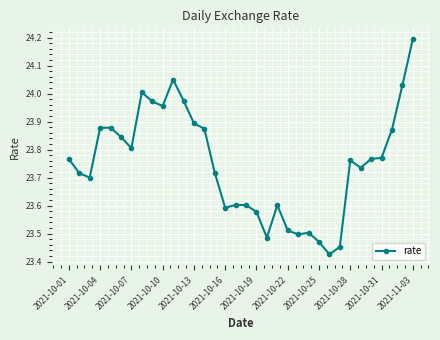

What is the difference between the second highest and second lowest values?

0.6